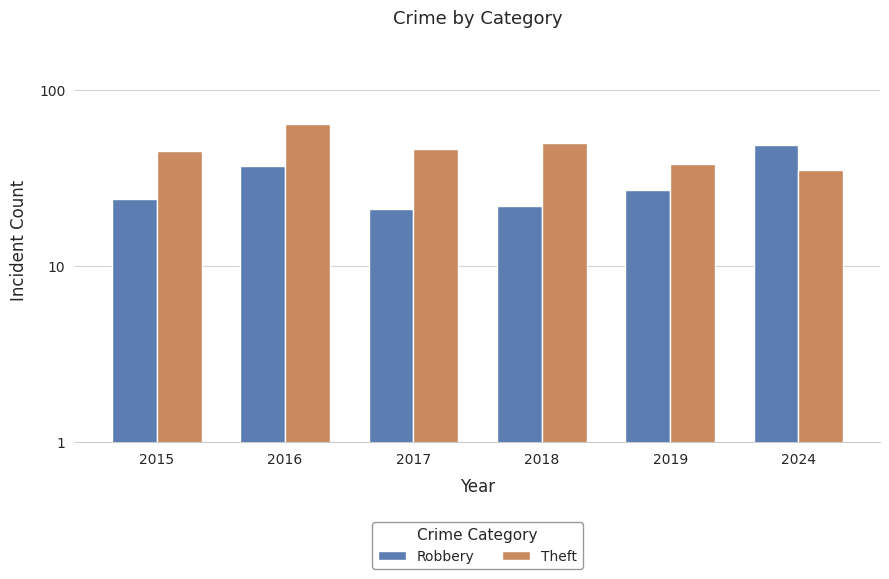

How many groups of bars are there?

6